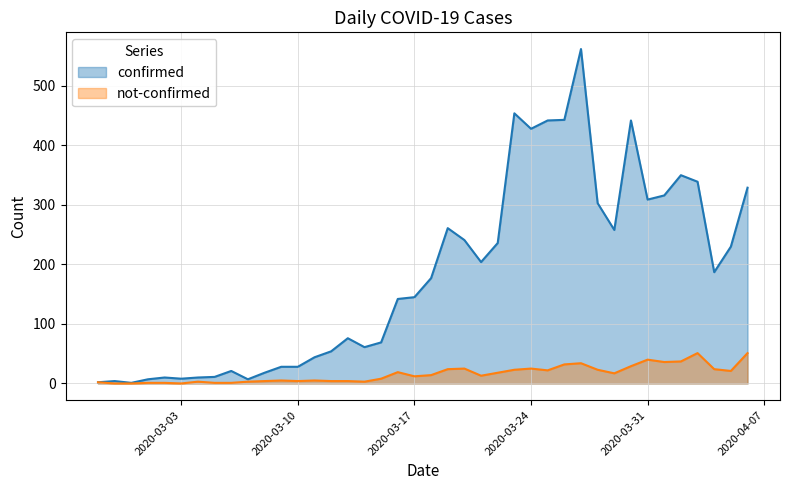

What is the difference between the confirmed values at 2020-04-04 and 2020-04-02?

163